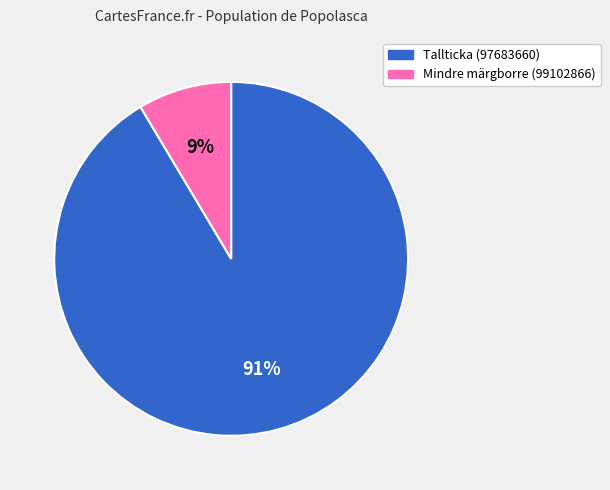

Does any single category account for the majority?

Yes